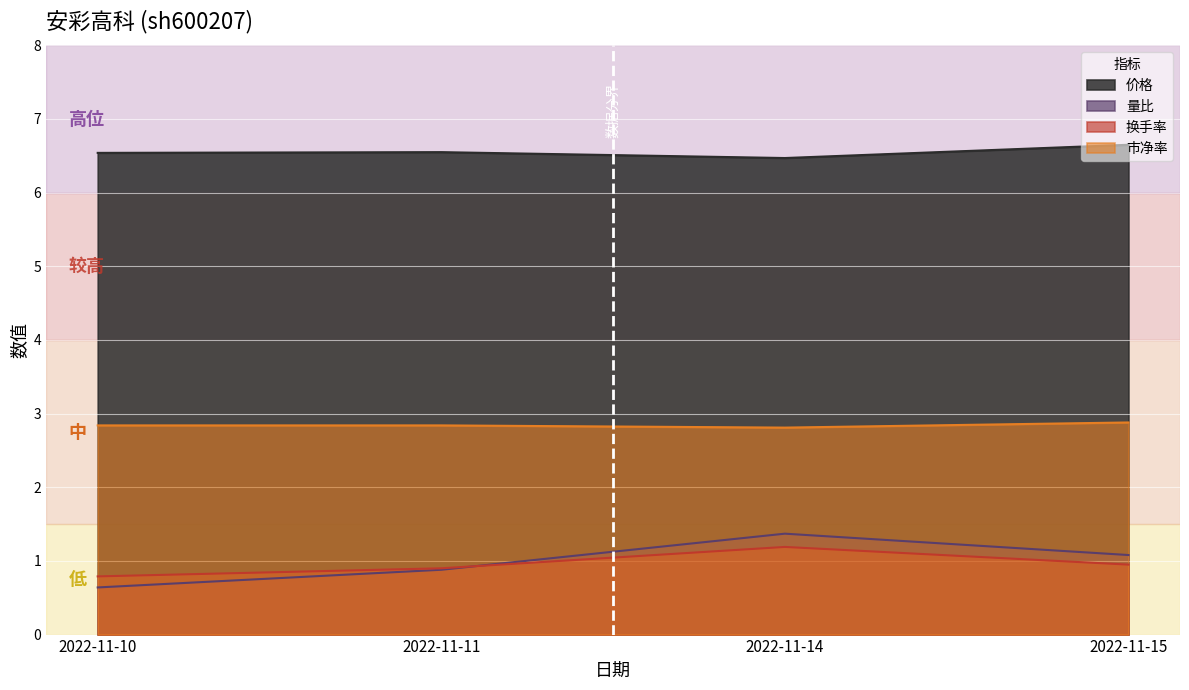

Where is the first local minimum for 价格?

2022-11-14